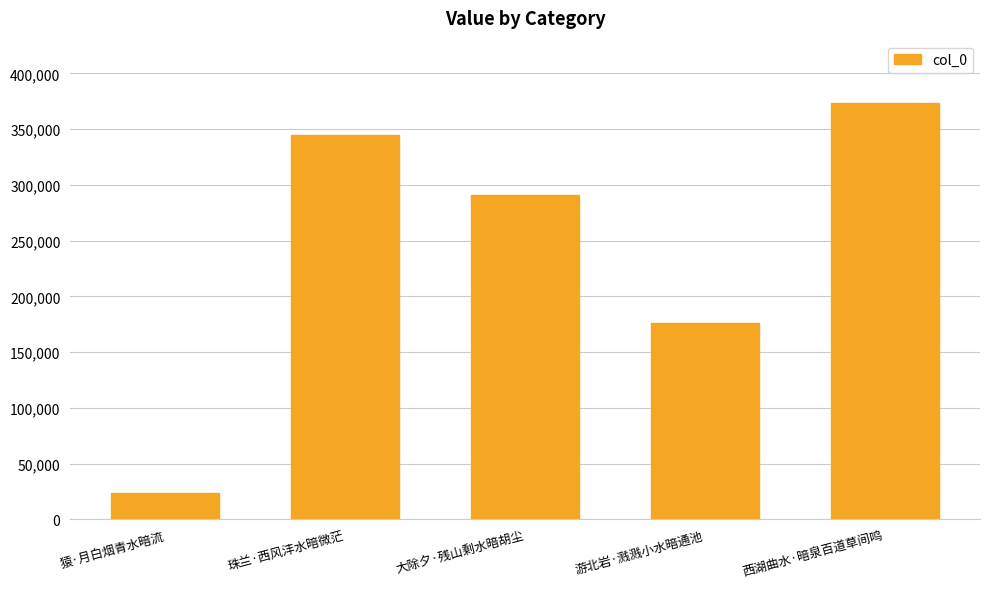

Count the number of categories in the chart.

5